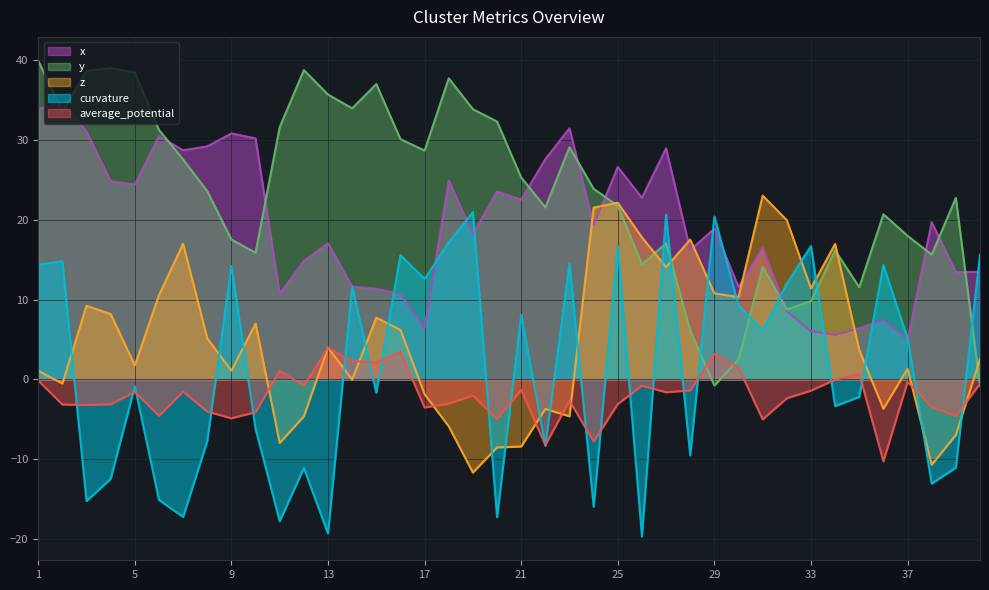

How many times do y and curvature cross each other?

7